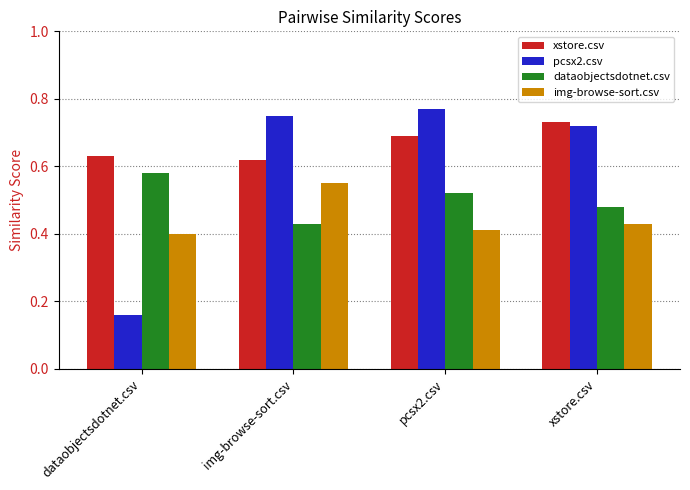

List the series in order of their overall mean, lowest first.

img-browse-sort.csv, dataobjectsdotnet.csv, pcsx2.csv, xstore.csv